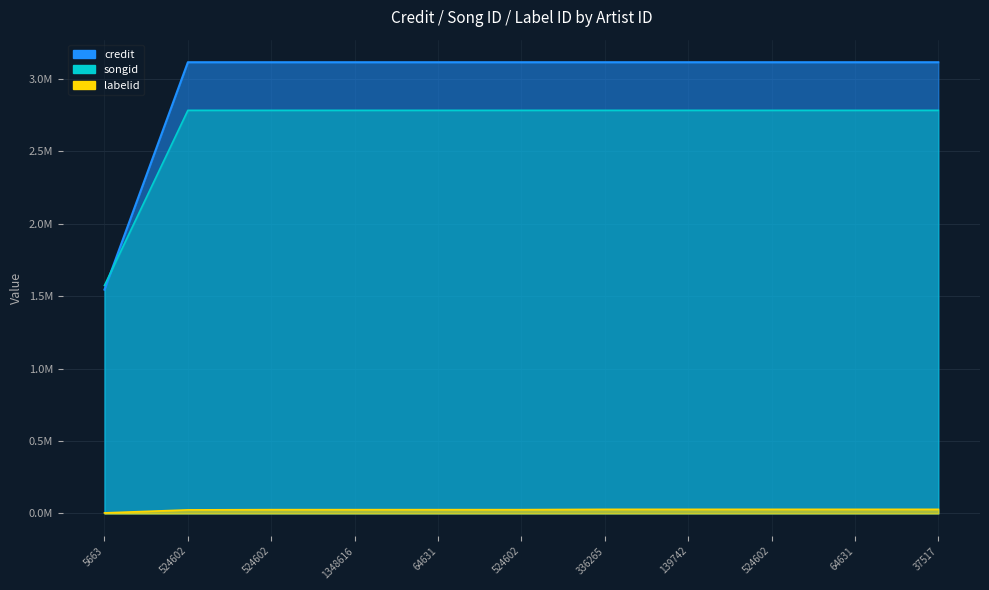

Between which two adjacent categories do credit and songid first intersect?

5663 and 524602